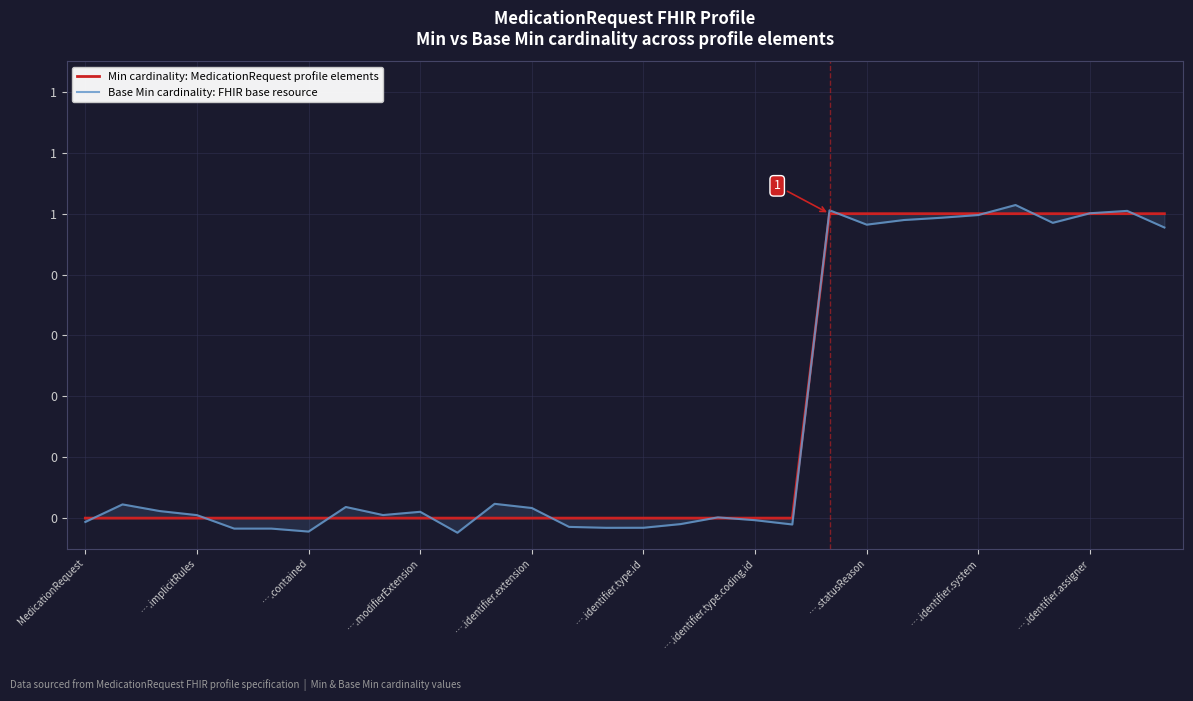

Which category has the highest value across all series?

25